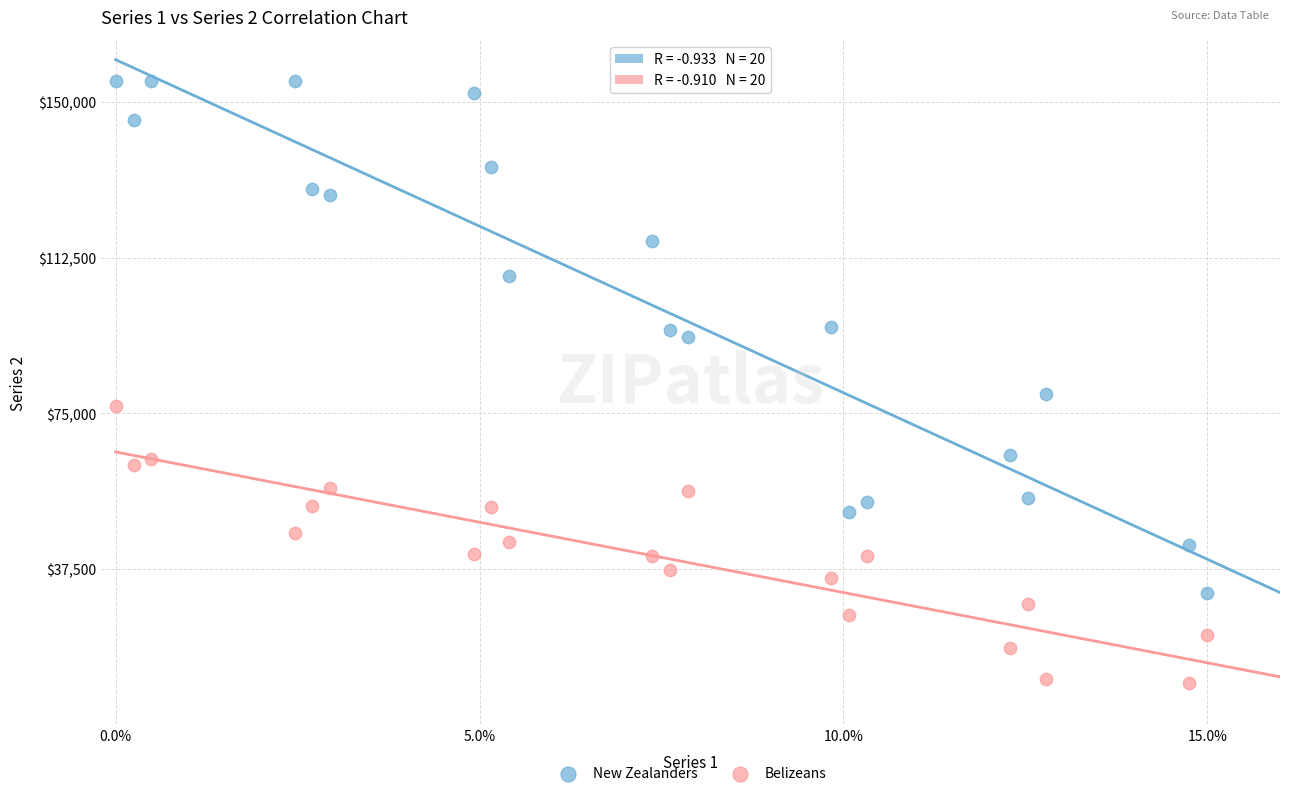

Across all data points, what is the range of Y values (max minus min)?

144887.8